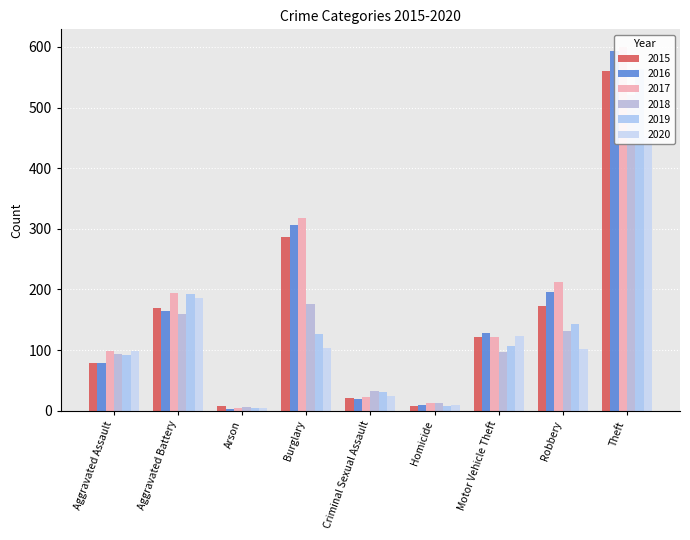

Does the chart contain stacked bars?

No